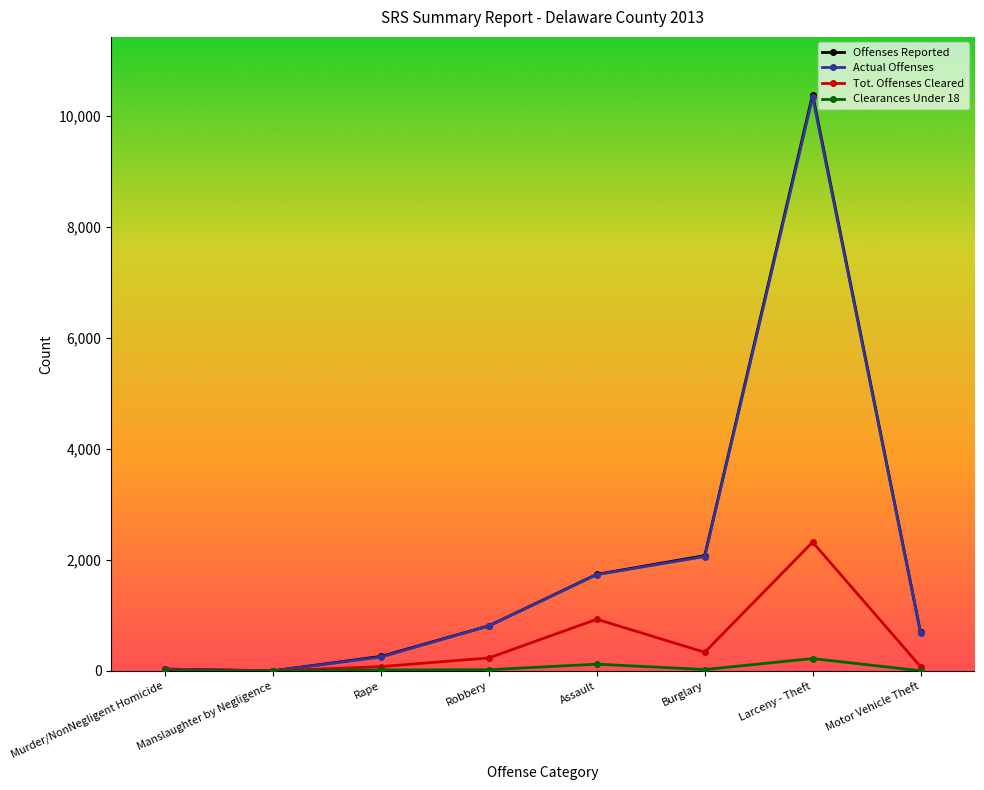

At which label is Actual Offenses closest to 5169?

Burglary